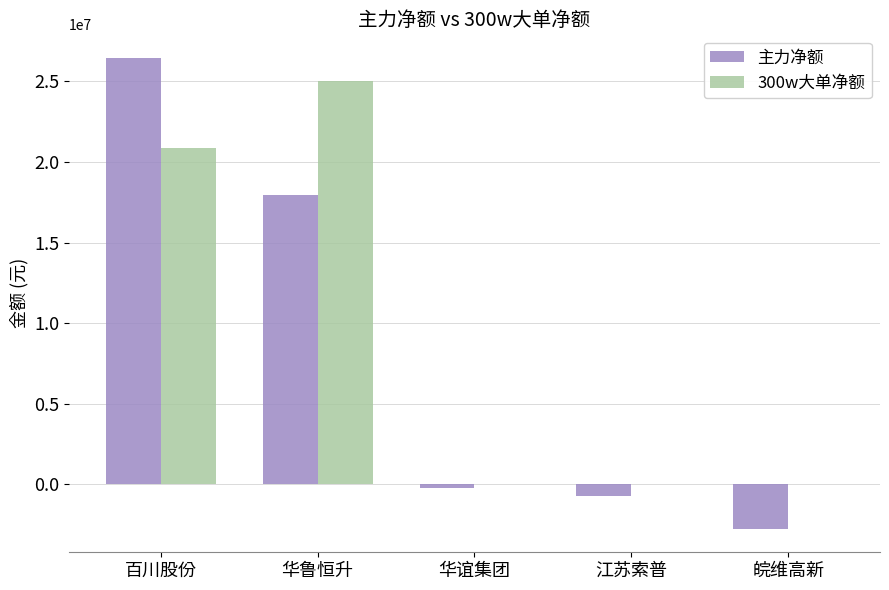

How many data points in 300w大单净额 are above 0?

2